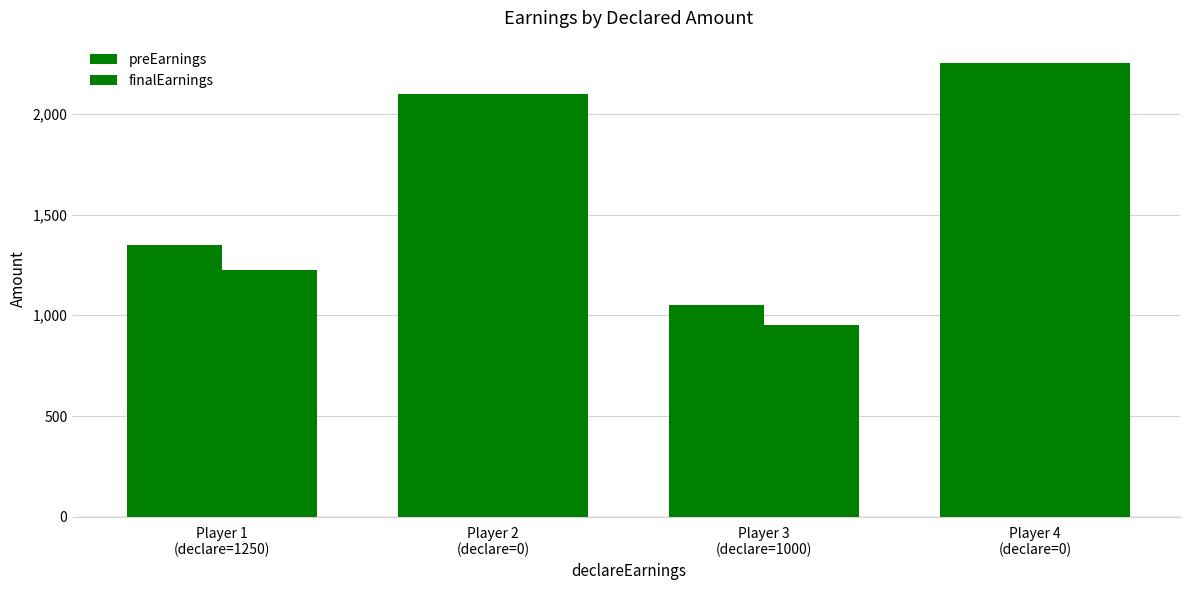

Are the bars grouped side by side (vs. stacked)?

Yes